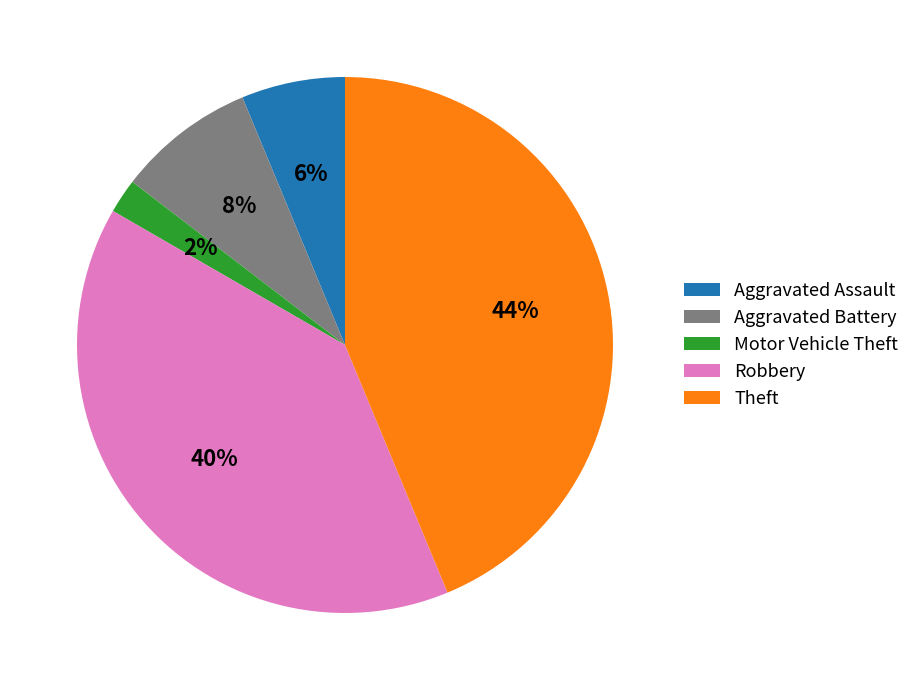

Which has a higher value, Motor Vehicle Theft or Aggravated Assault?

Aggravated Assault